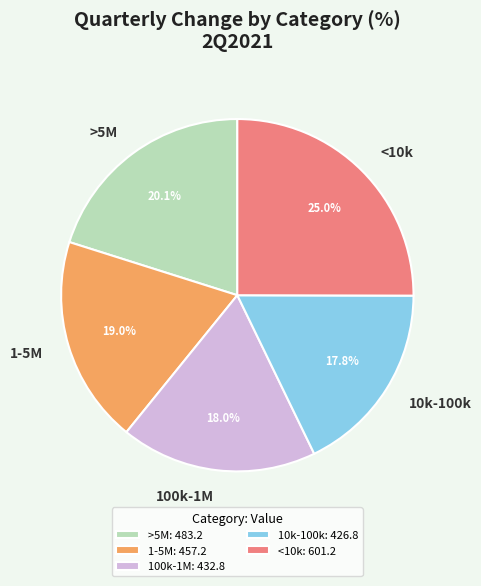

Which has a higher value, 1-5M or >5M?

>5M